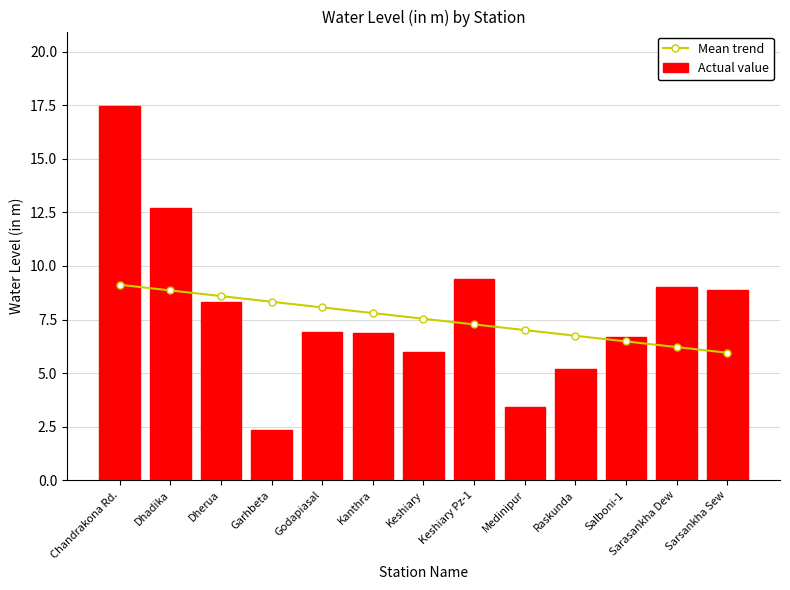

How many categories are shown in the chart?

13